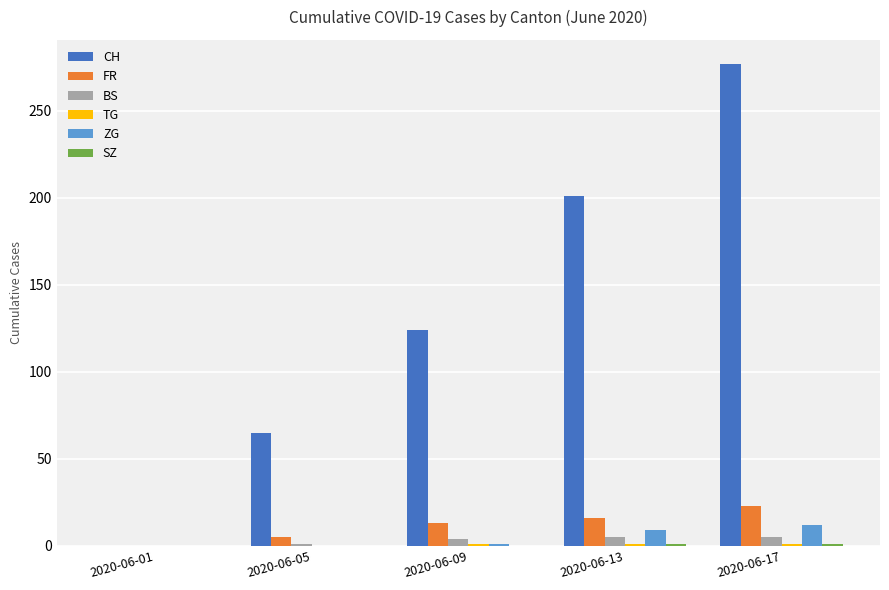

At which category is the sum across all series the highest?

2020-06-17